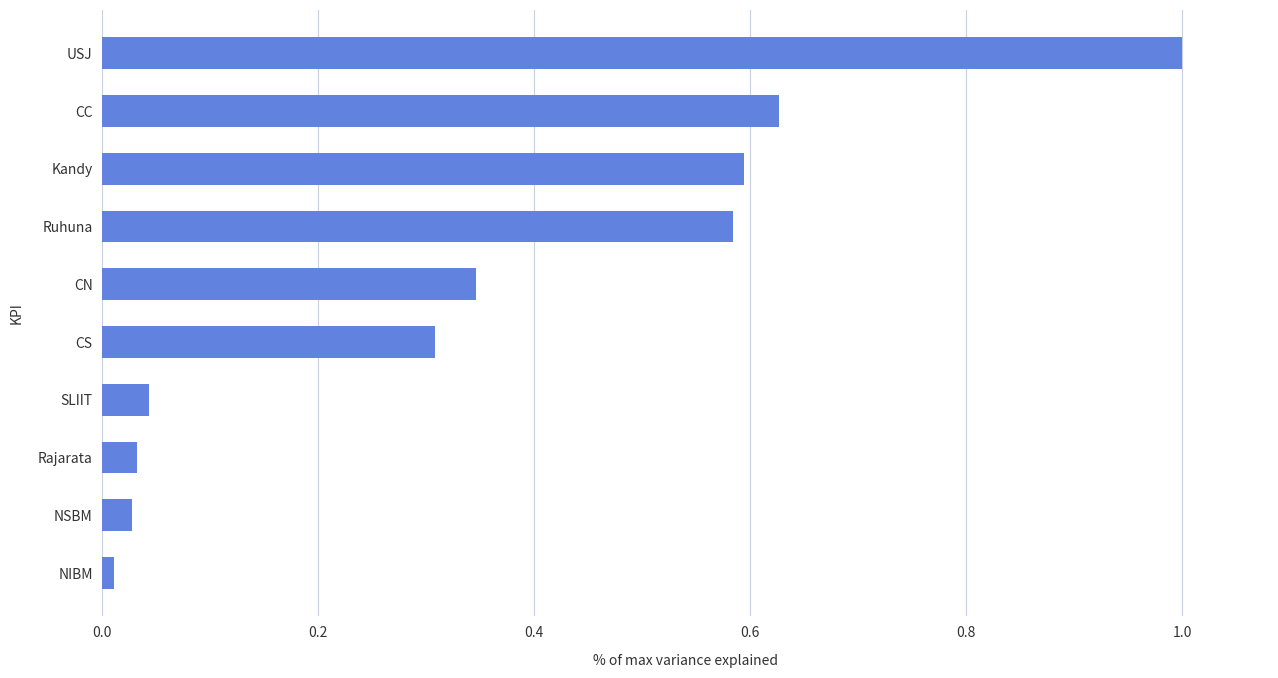

What is the approximate value at USJ?

1.0